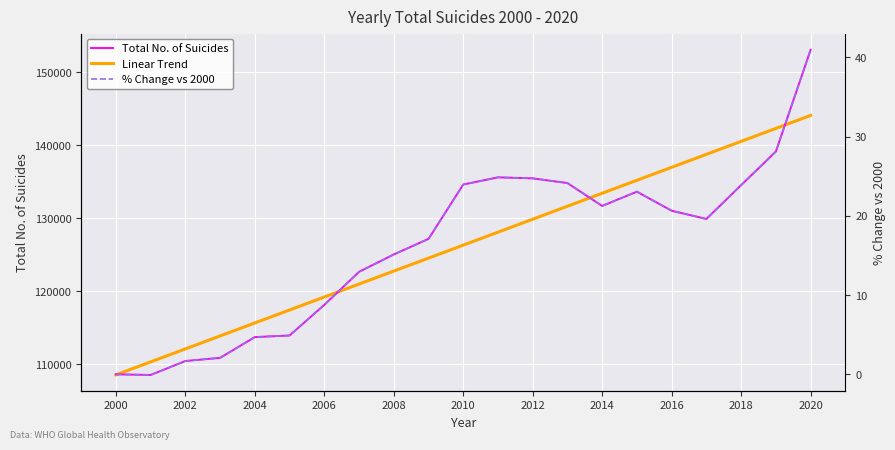

Is this an area chart (filled region under the line)?

No